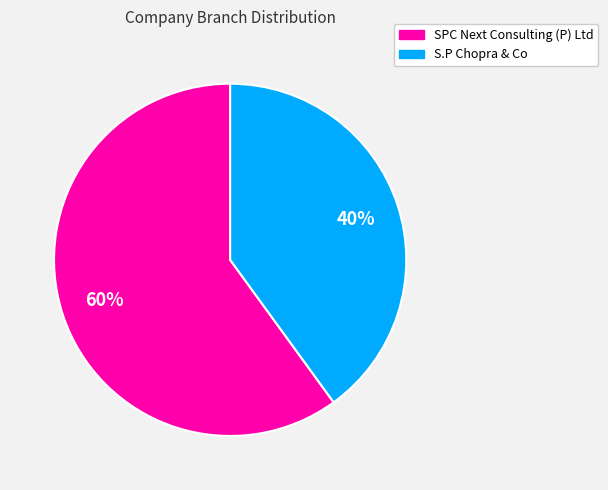

Count the number of slices in the pie.

2